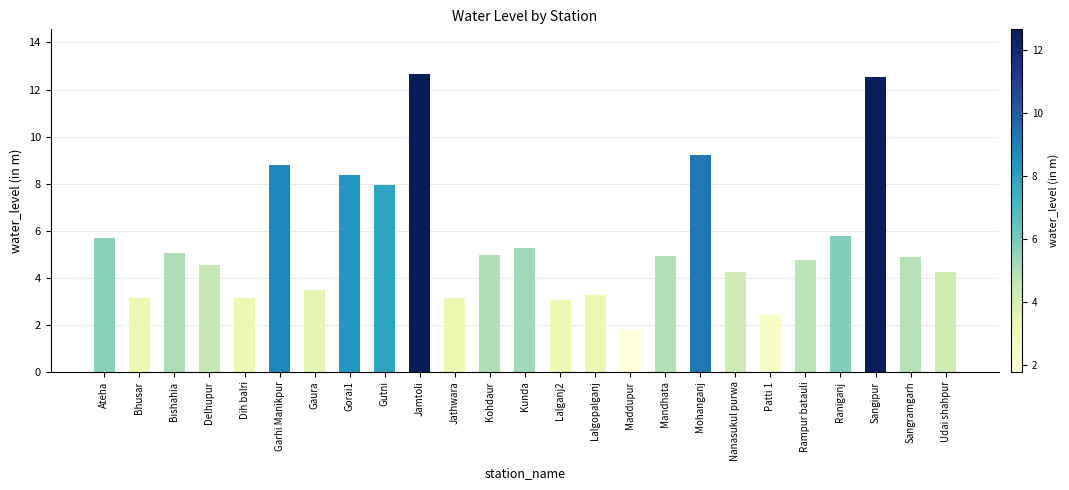

What is the change in value from Kohdaur to Kunda?

+0.3